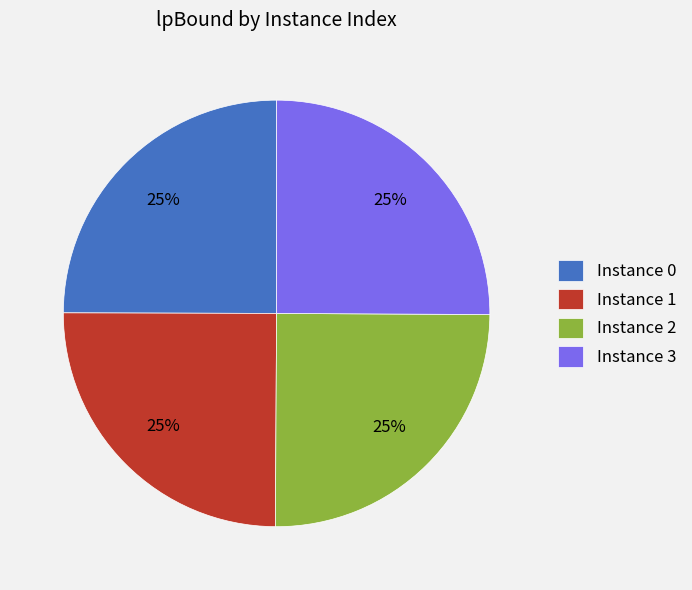

Count the number of slices in the pie.

4